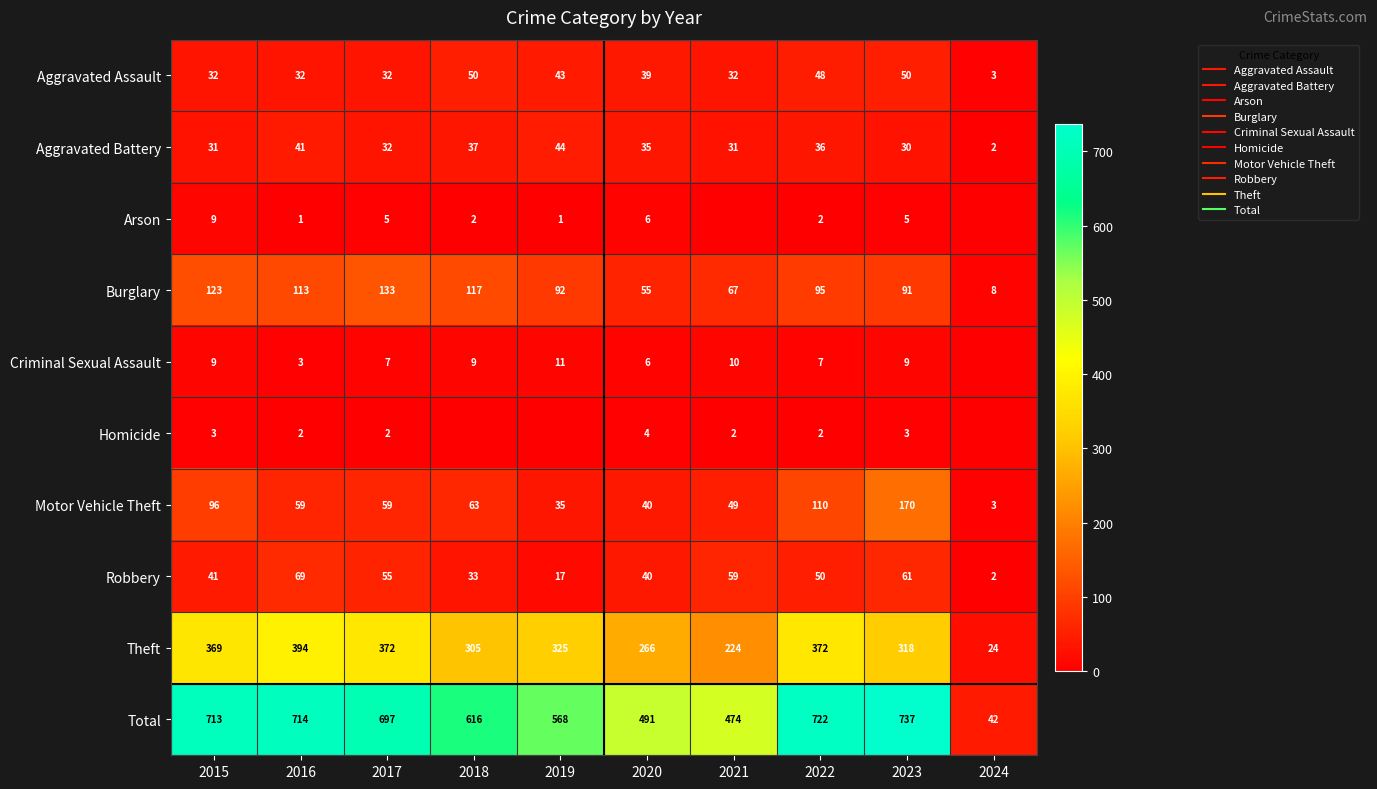

What is the difference between the maximum and second lowest values in the Theft series?

170